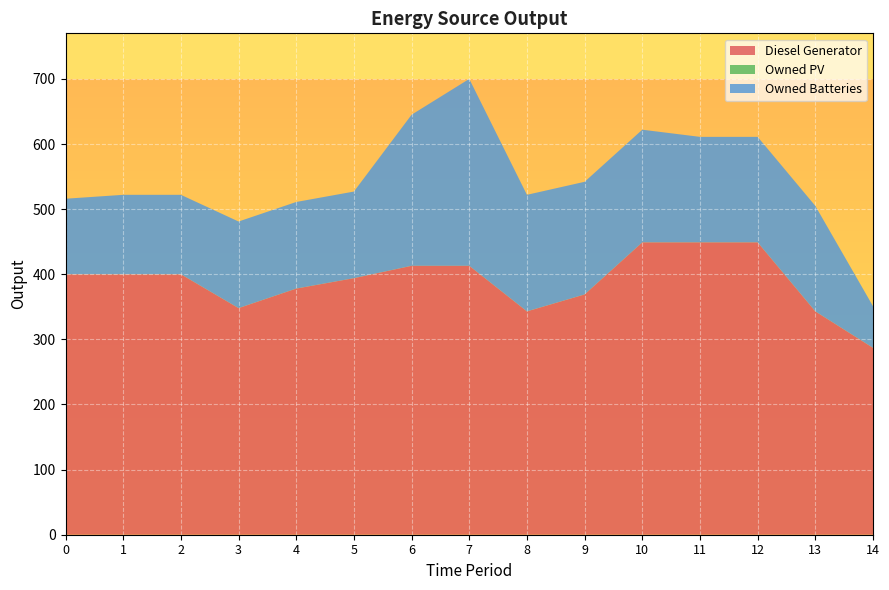

Reading left to right, extract all data points from this chart.

Diesel Generator: 0=400	1=400	2=400	3=348	4=378	5=394	6=413	7=413	8=343	9=369	10=449	11=449	12=449	13=343	14=287
Owned PV: 0=0	1=0	2=0	3=0	4=0	5=0	6=0	7=0	8=0	9=0	10=0	11=0	12=0	13=0	14=0
Owned Batteries: 0=116	1=122	2=122	3=133	4=133	5=133	6=232	7=287	8=179	9=173	10=173	11=162	12=162	13=162	14=64